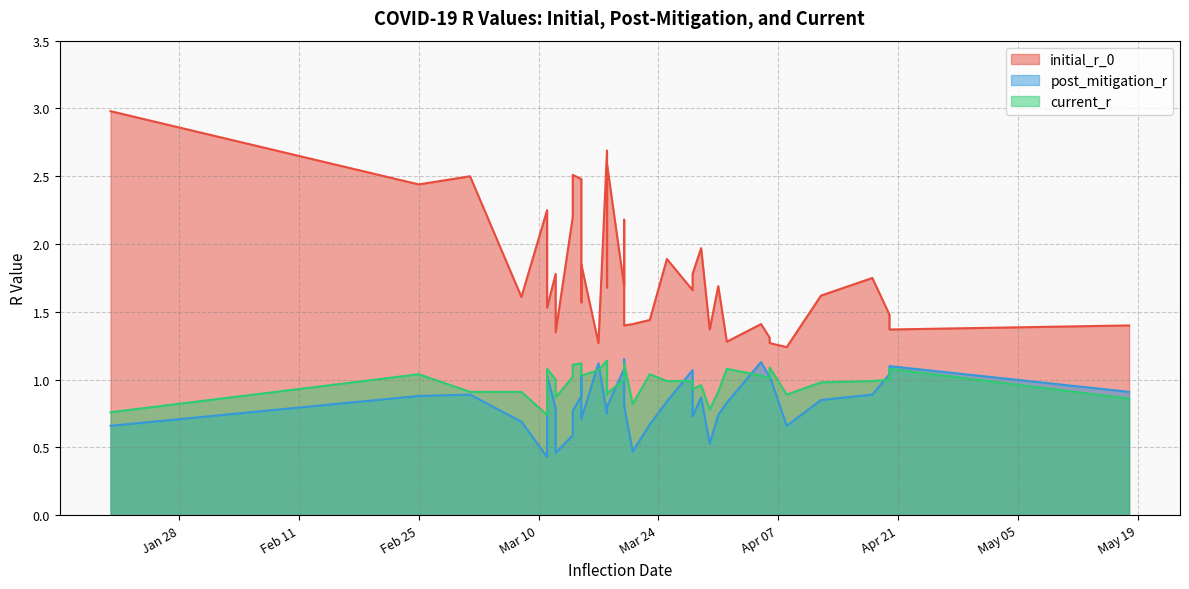

The initial_r_0 series shows 0.6 at Brazil. True or false?

False